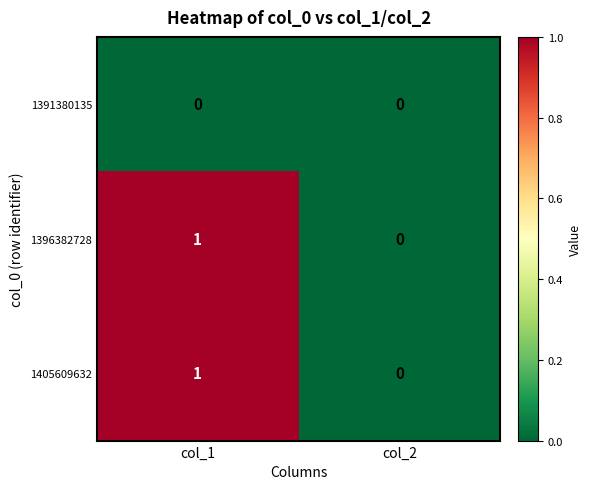

The value of 1405609632 at col_2 is 0. True or false?

True